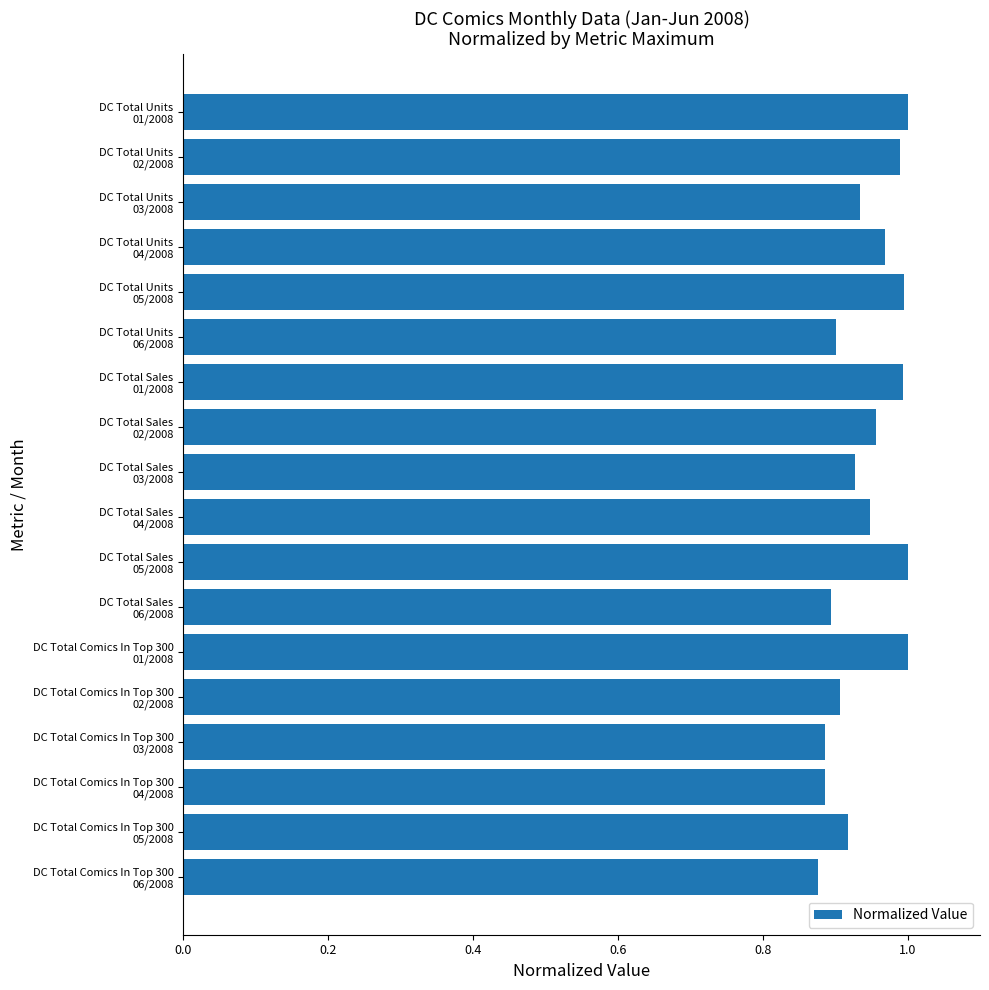

Are the bars horizontal?

Yes